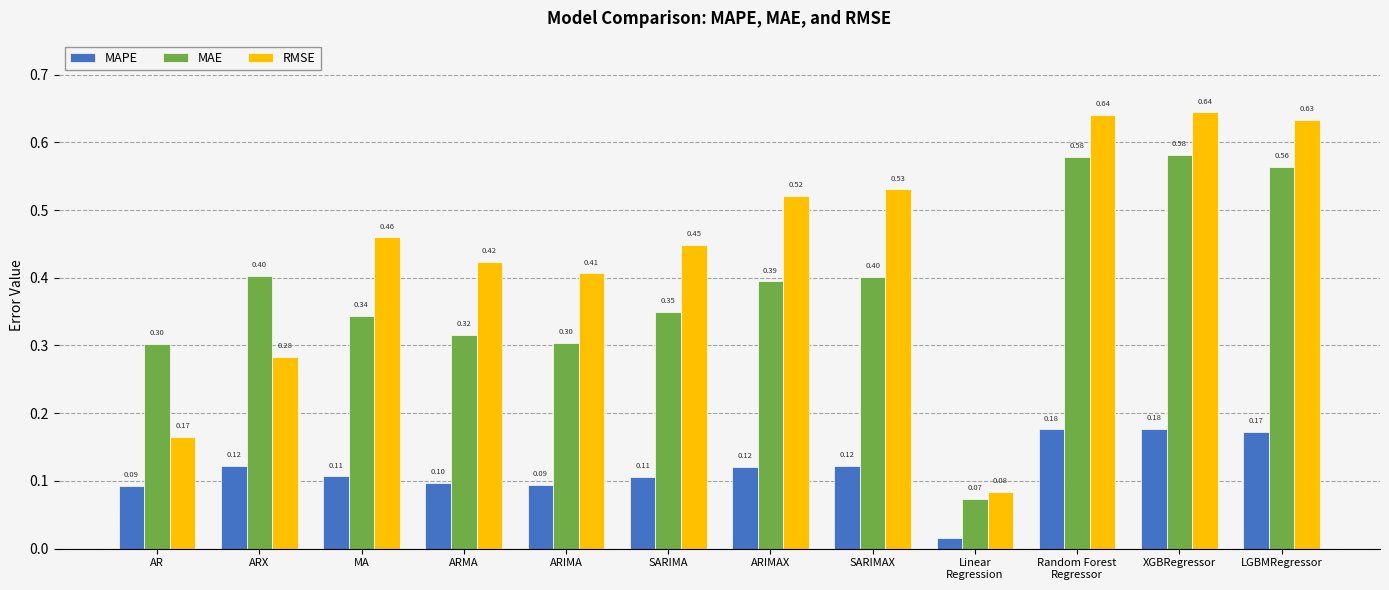

Between SARIMAX and Random Forest
Regressor, which series saw the biggest shift?

MAE